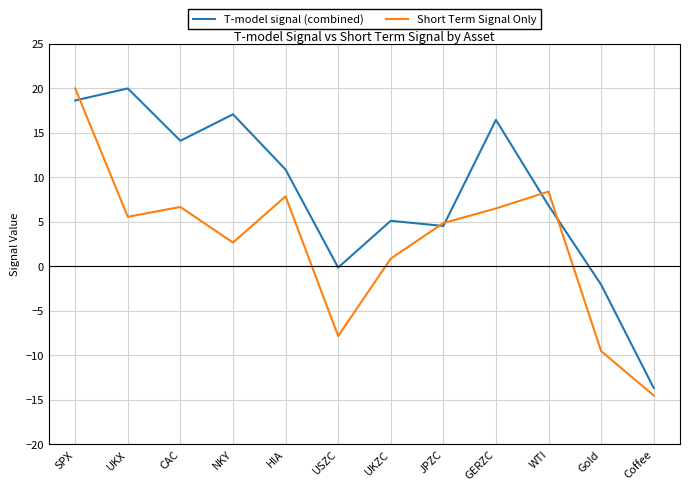

What is the approximate value of Short Term Signal Only at UKX?

5.6